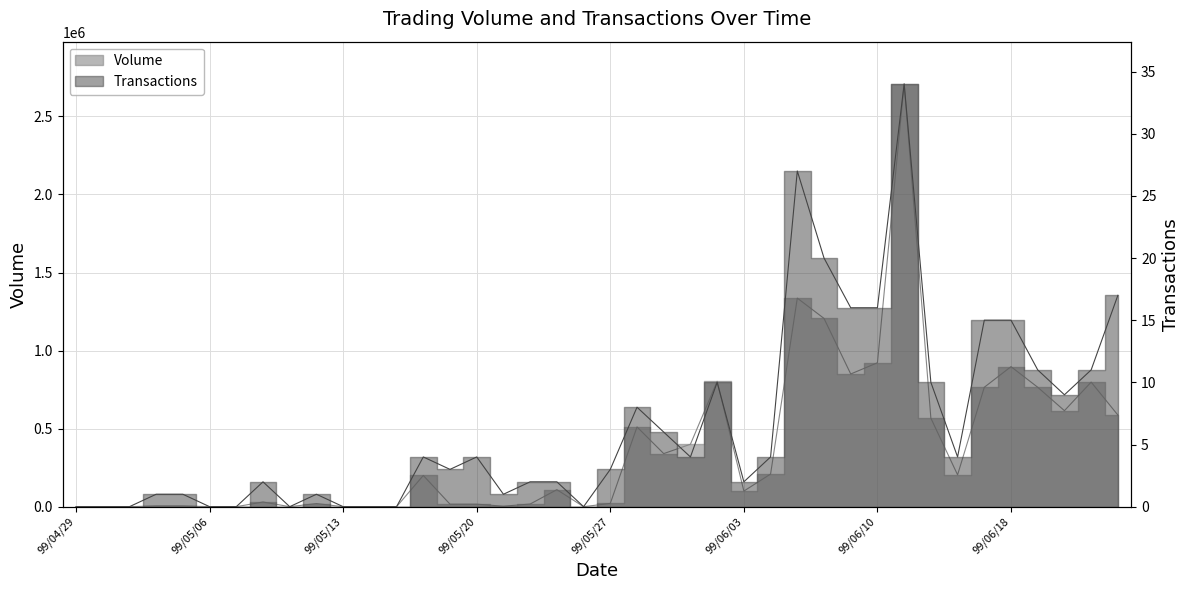

Between 99/04/29 and 99/05/04, which is larger?

99/05/04